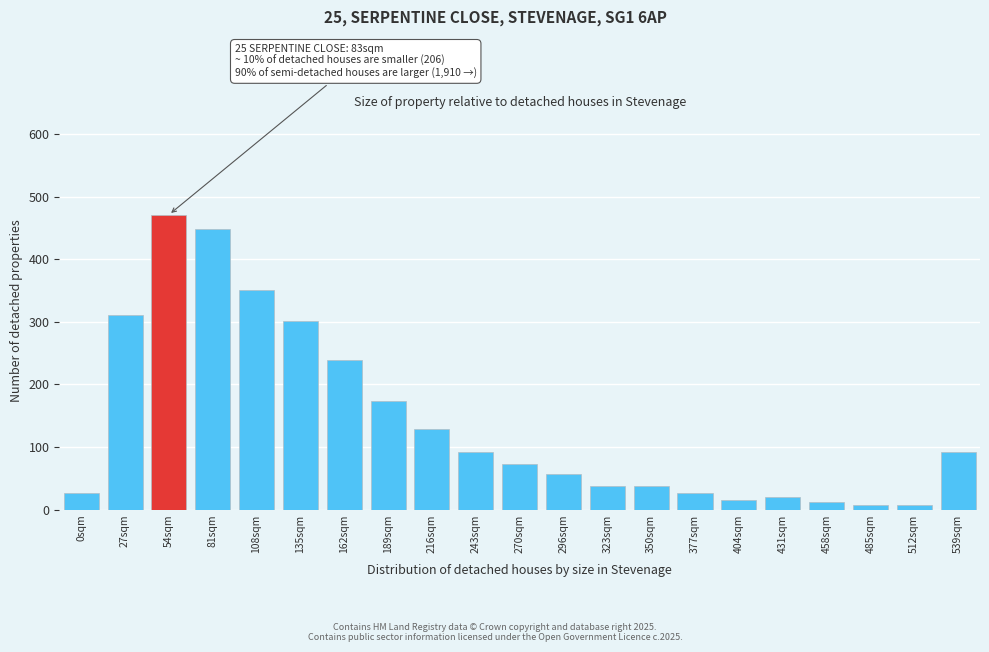

What is the change in value from 216sqm to 377sqm?

-102